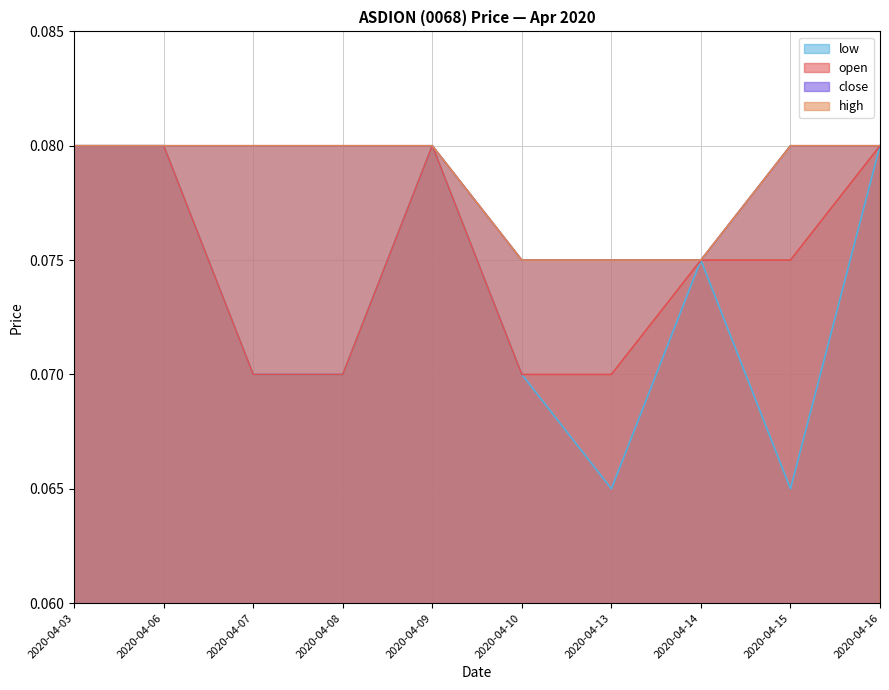

Reading left to right, extract all data points from this chart.

open: 0.1	0.1	0.1	0.1	0.1	0.1	0.1	0.1	0.1	0.1
high: 0.1	0.1	0.1	0.1	0.1	0.1	0.1	0.1	0.1	0.1
low: 0.1	0.1	0.1	0.1	0.1	0.1	0.1	0.1	0.1	0.1
close: 0.1	0.1	0.1	0.1	0.1	0.1	0.1	0.1	0.1	0.1